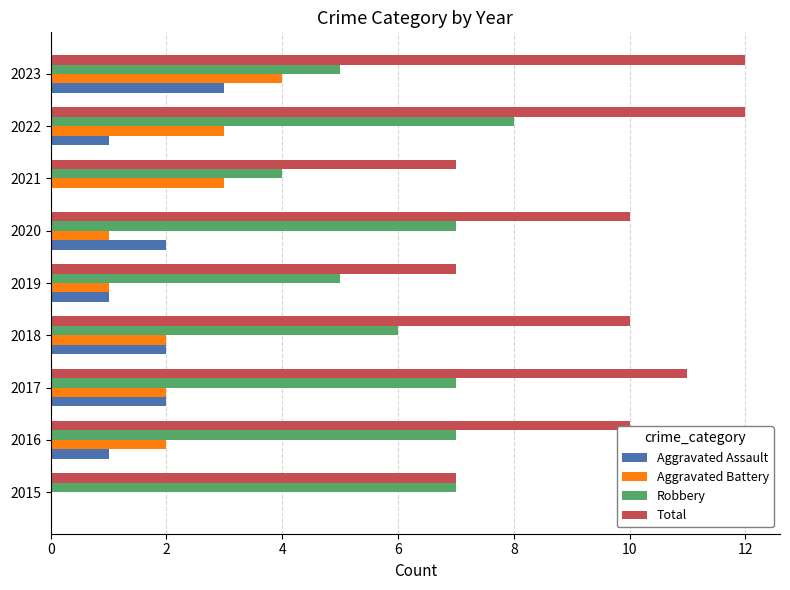

Which series has the largest total across all categories?

Total